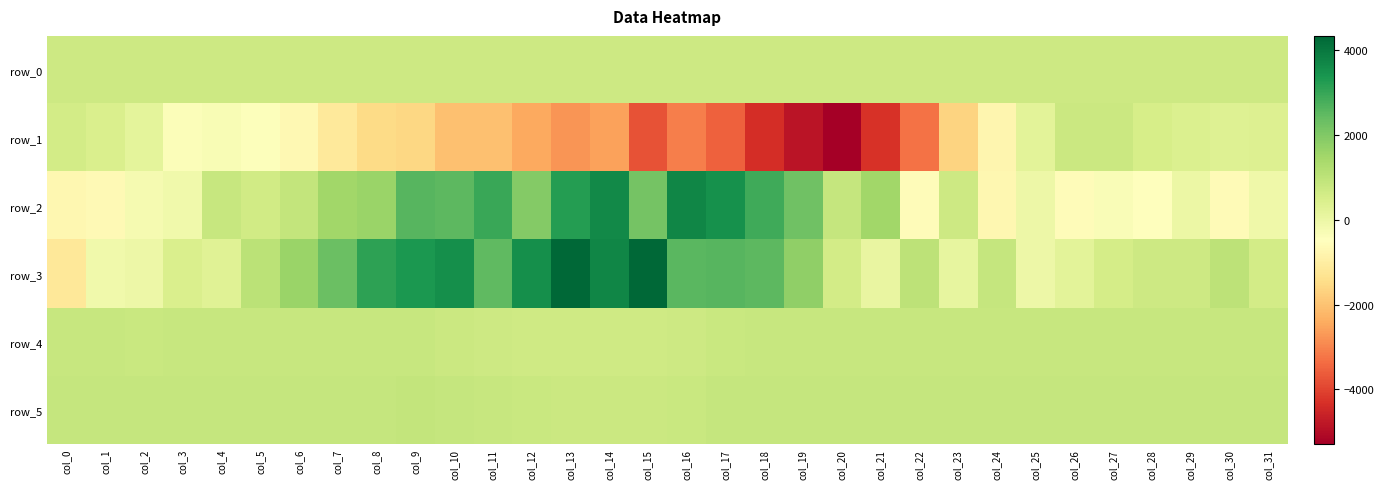

The row_1 series shows 236.0 at col_25. True or false?

True